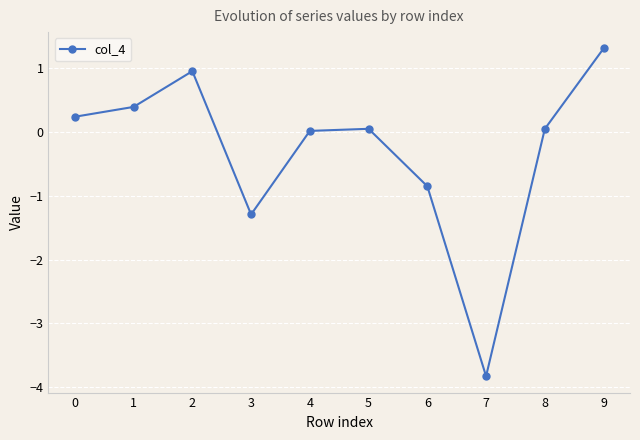

Where is the data nearest to the value -1?

6